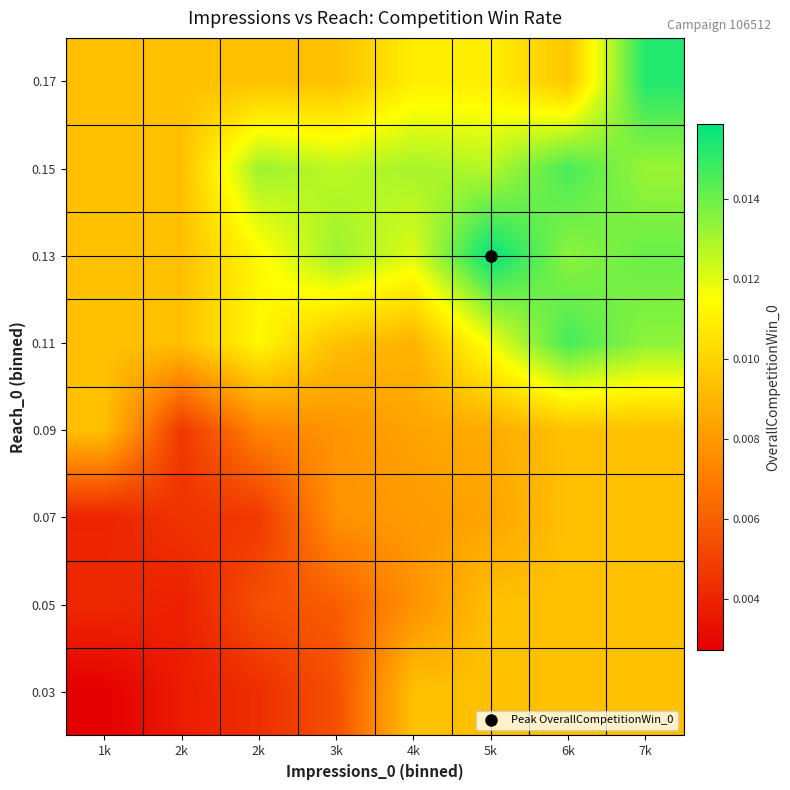

How many categories are shown in the chart?

8